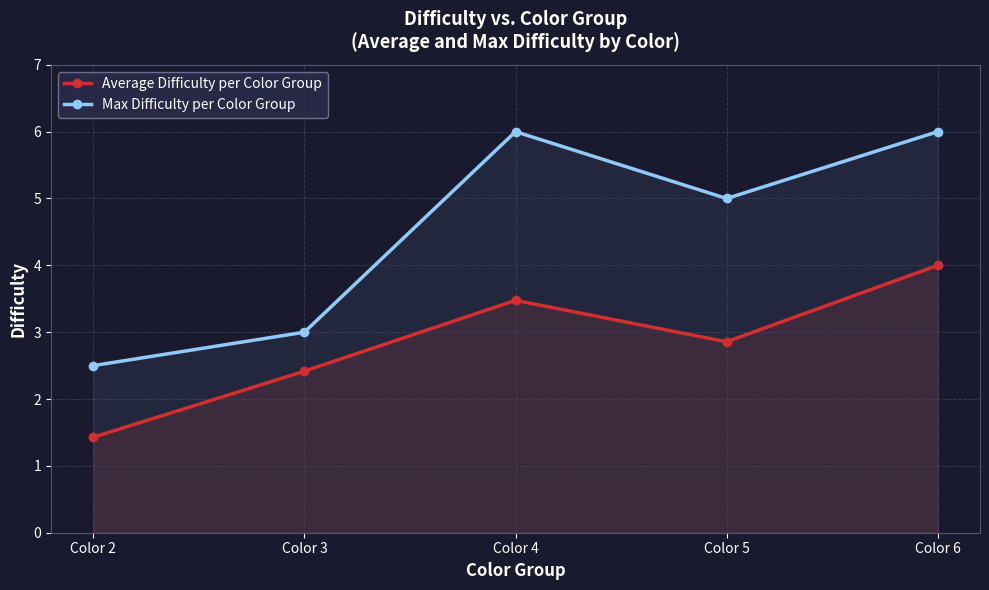

Count the Max Difficulty per Color Group values in the range 3 to 6.

4